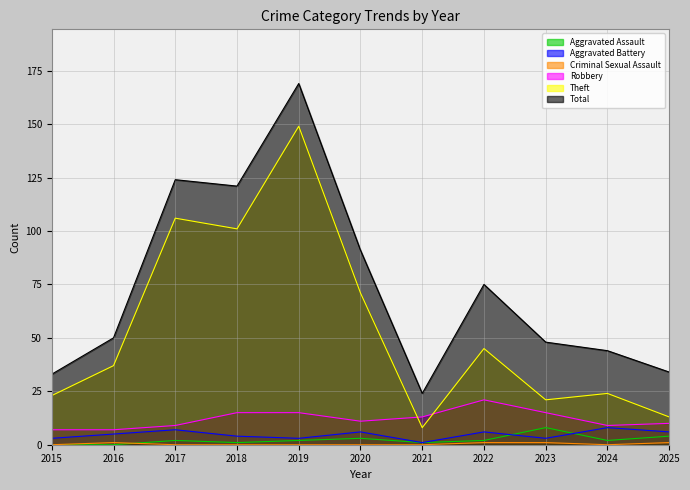

What is the lowest value of the Total series?

24